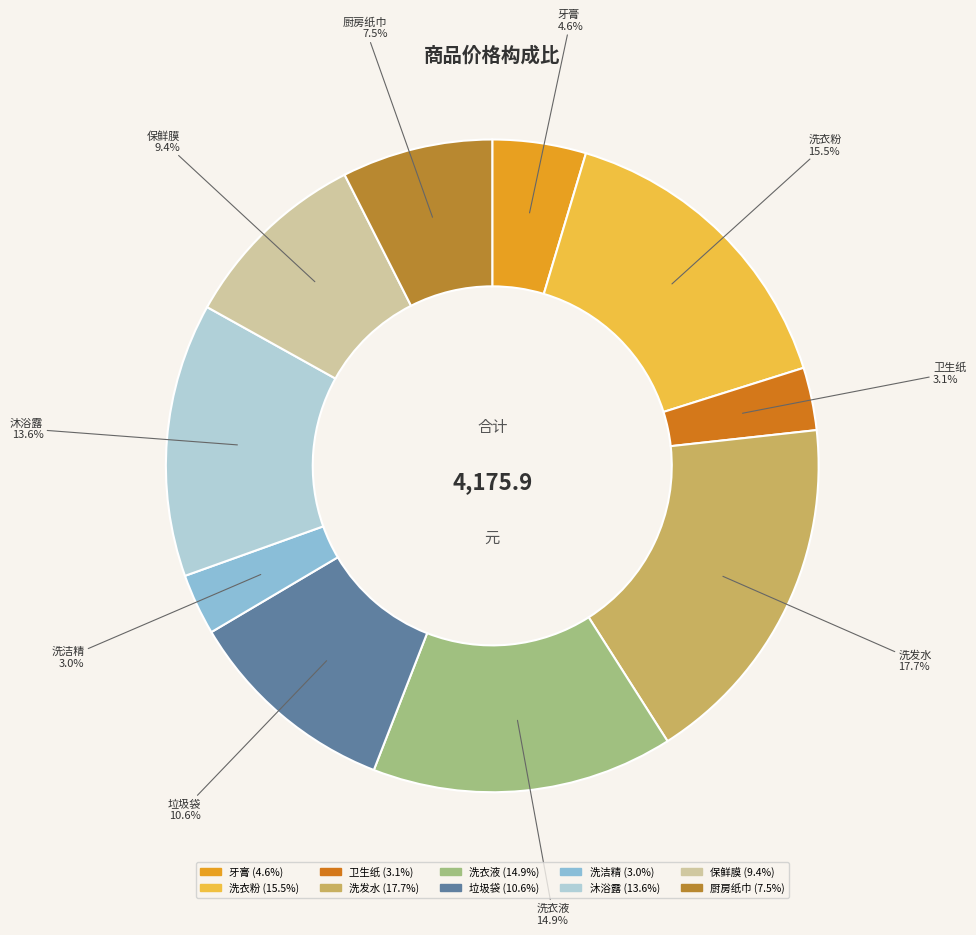

True or false: 垃圾袋 accounts for 17% of the total.

False